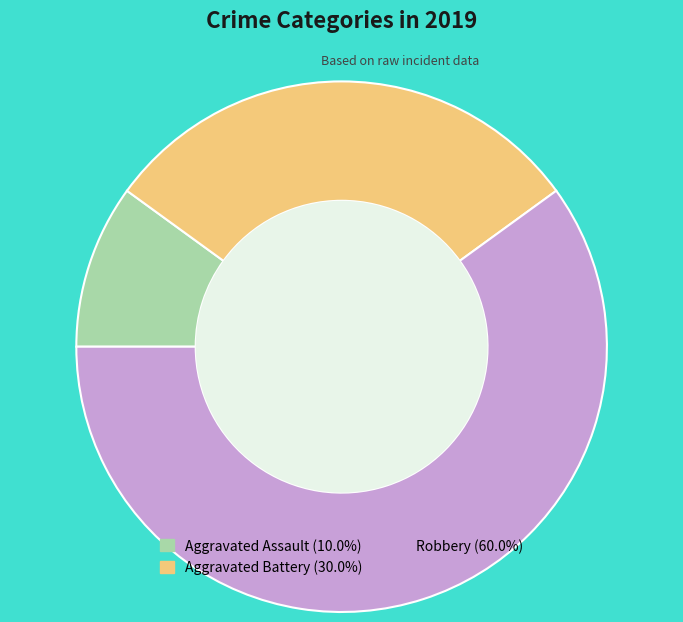

Does Robbery account for over 50% of the chart?

Yes